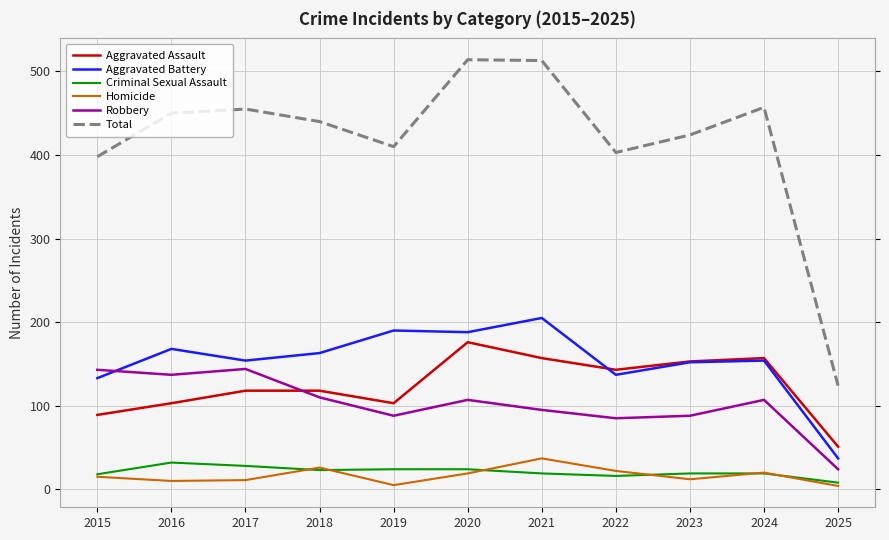

At which label is Aggravated Battery closest to 121?

2015